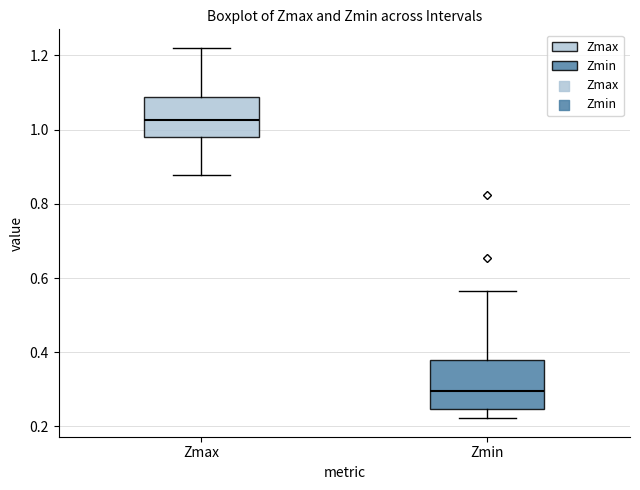

Where is the lower edge of the box for Zmin on the y-axis? The values are not printed on the chart, so give them approximately, as read against the axis.

0.24